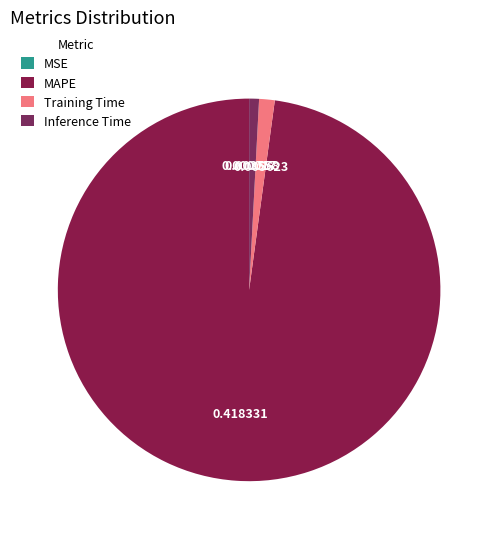

Which has a higher value, Inference Time or Training Time?

Training Time